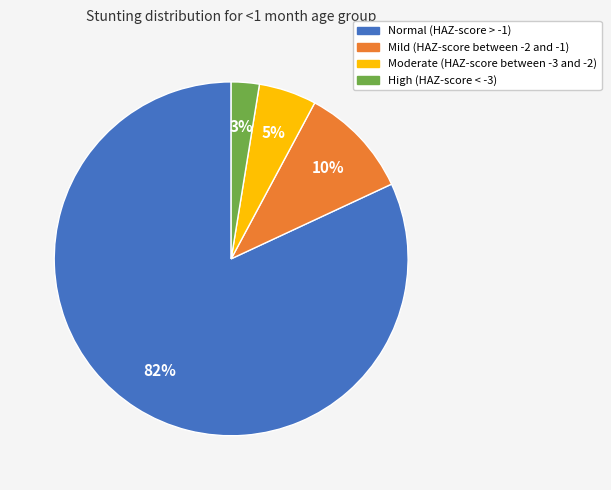

How many slices are in this pie chart?

4